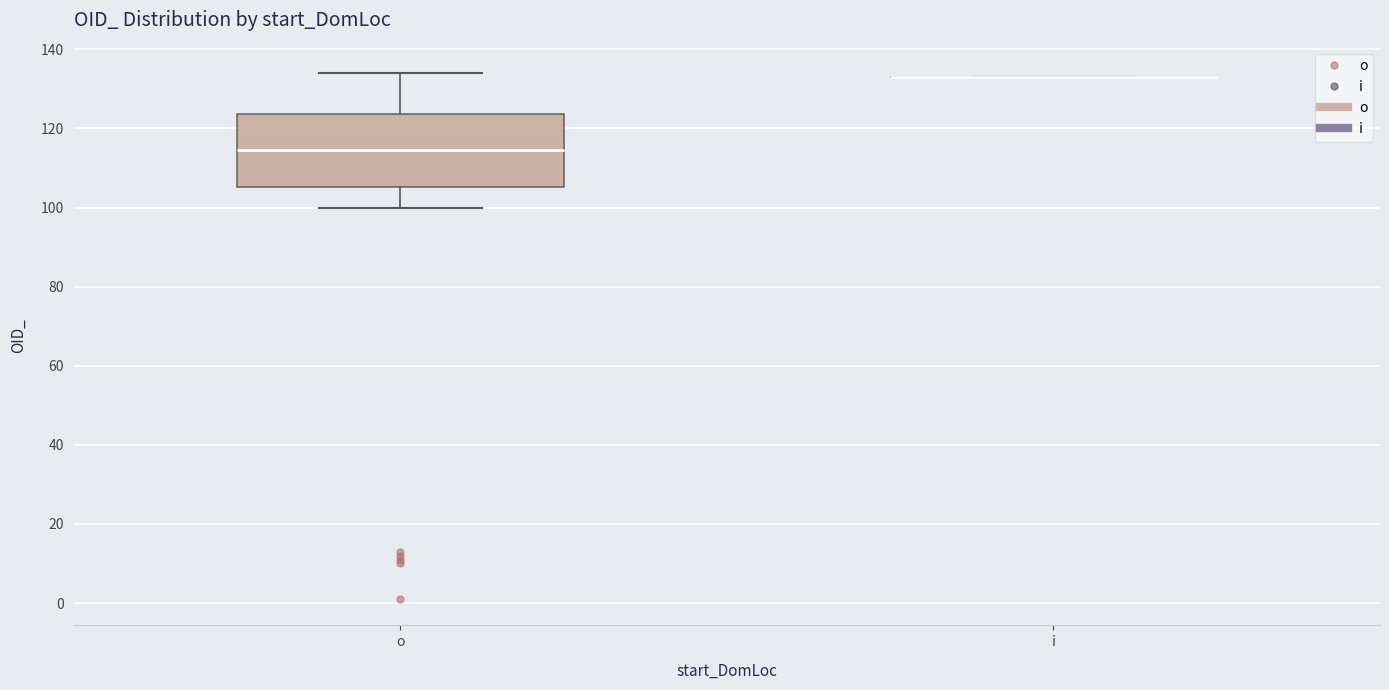

Which box is the tallest, from its lower edge to its upper edge?

o